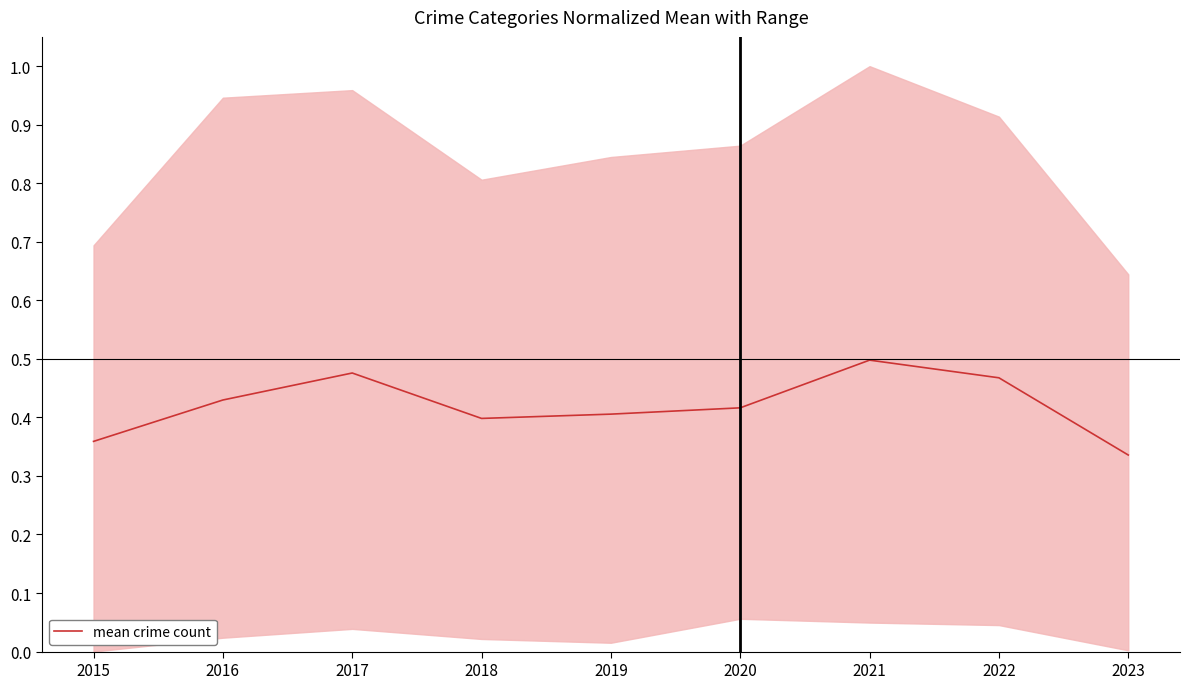

At which category does the chart reach its minimum across all series?

2023